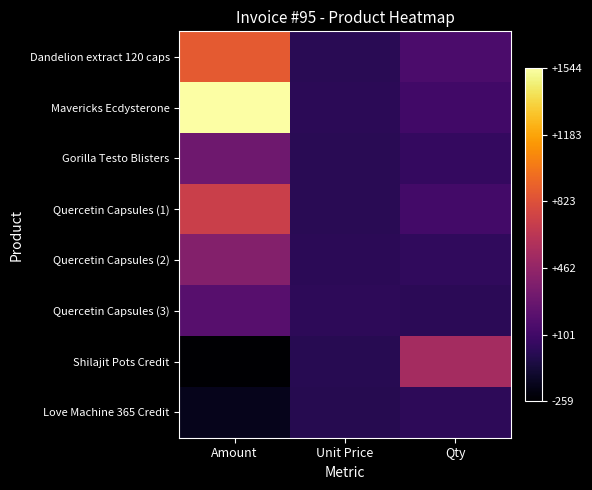

At Qty, list the series in order from largest to smallest.

Shilajit Pots Credit, Dandelion extract 120 caps, Quercetin Capsules (1), Mavericks Ecdysterone, Gorilla Testo Blisters, Quercetin Capsules (2), Love Machine 365 Credit, Quercetin Capsules (3)